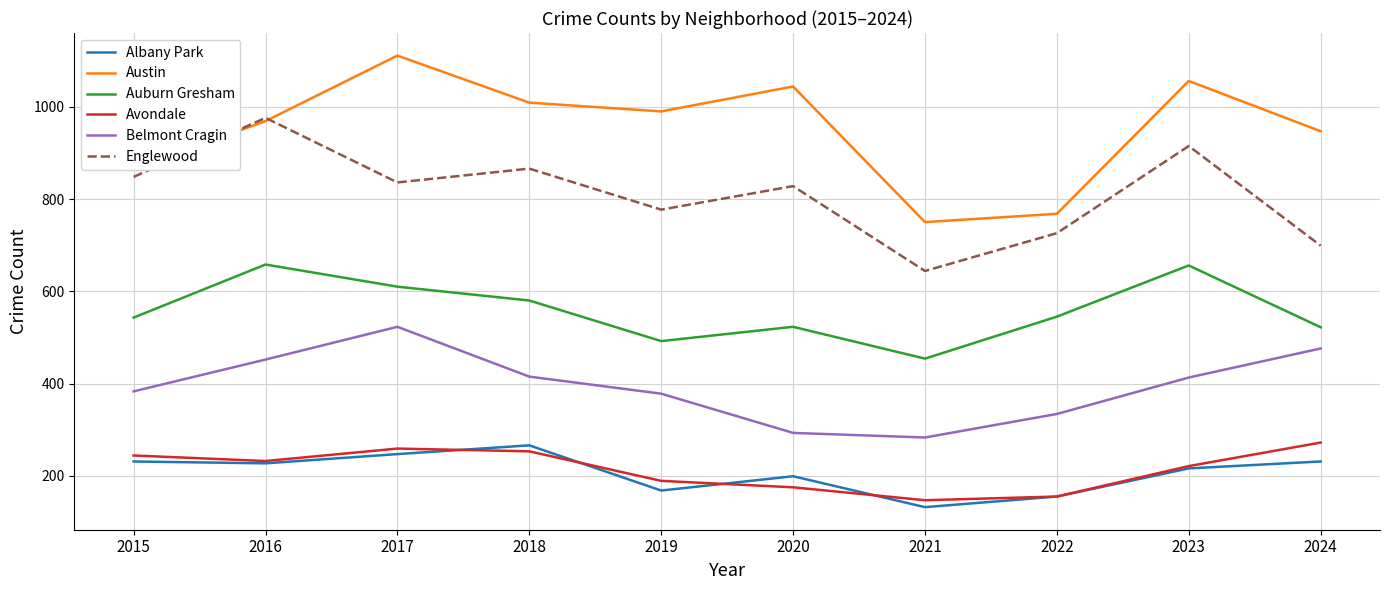

What are all the series names shown in the legend?

Albany Park, Austin, Auburn Gresham, Avondale, Belmont Cragin, Englewood